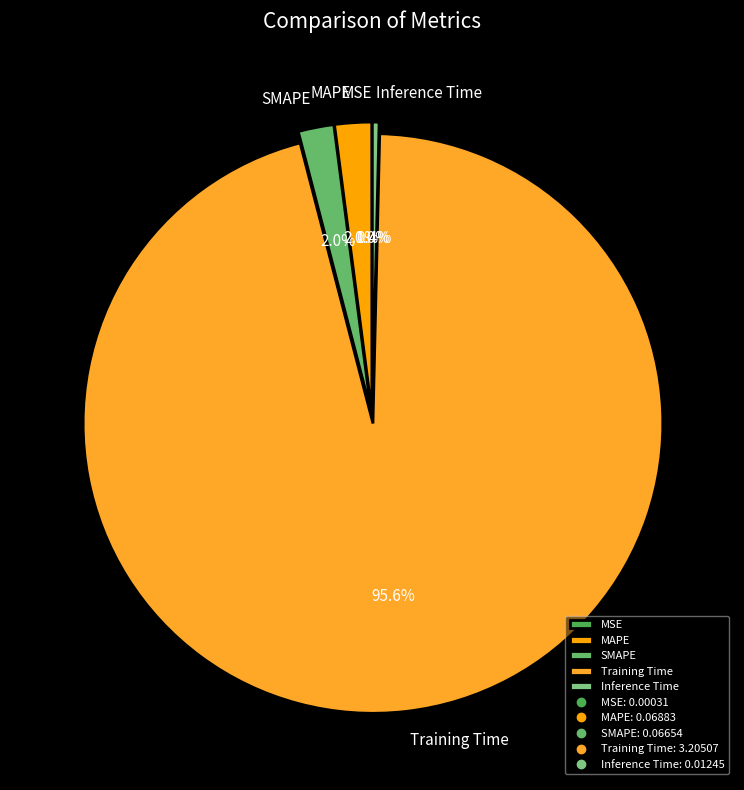

Does SMAPE account for over 50% of the chart?

No